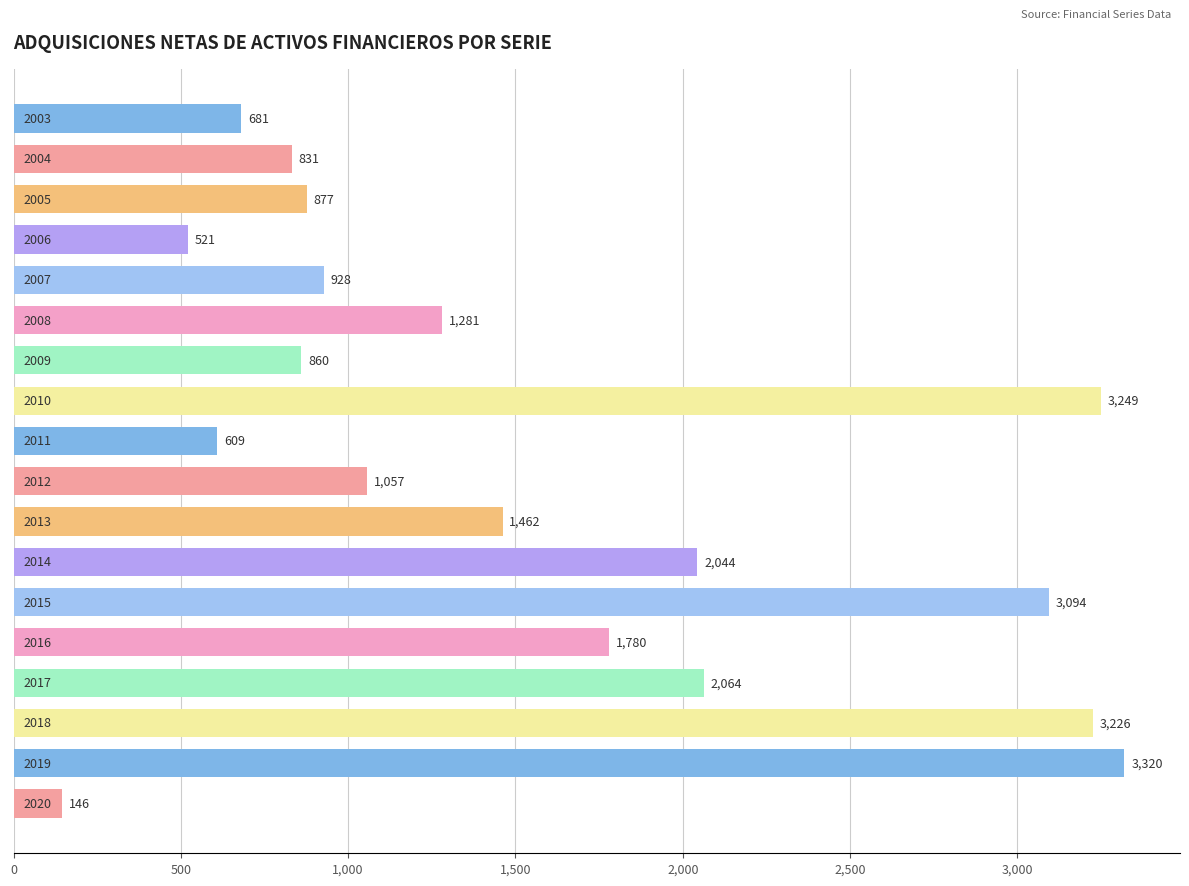

What is the value of the 4th bar from the top?

521